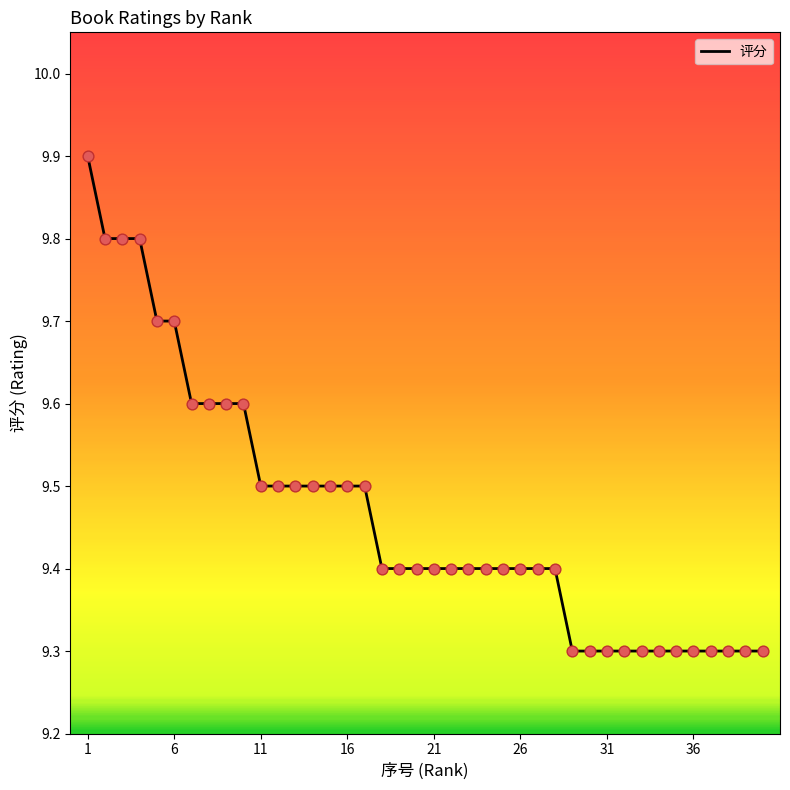

What is the smallest value displayed?

9.3